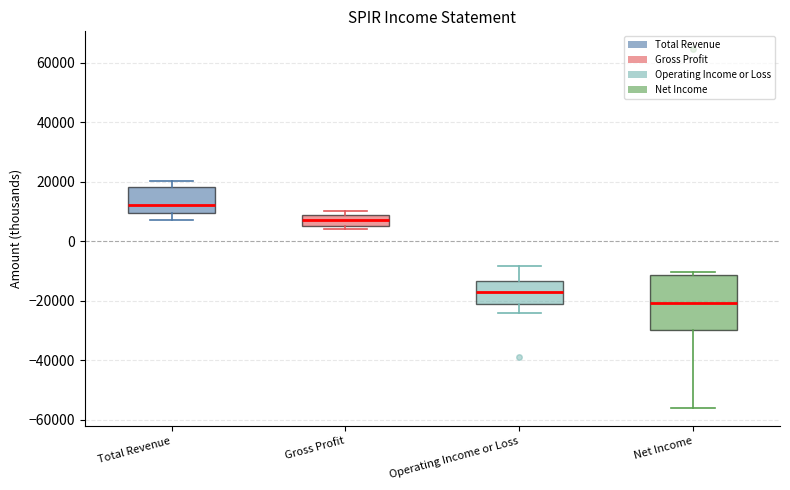

Where is the upper edge of the box for Net Income on the y-axis? The values are not printed on the chart, so give them approximately, as read against the axis.

-12000